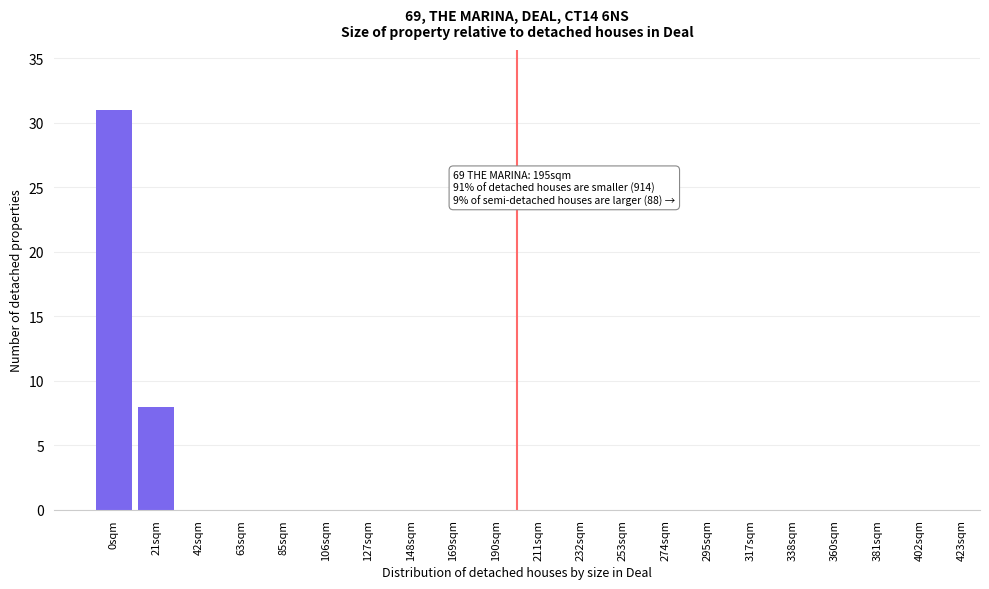

Reading left to right, transcribe all the data shown in this chart.

0sqm=31	21sqm=8	42sqm=0	63sqm=0	85sqm=0	106sqm=0	127sqm=0	148sqm=0	169sqm=0	190sqm=0	211sqm=0	232sqm=0	253sqm=0	274sqm=0	295sqm=0	317sqm=0	338sqm=0	360sqm=0	381sqm=0	402sqm=0